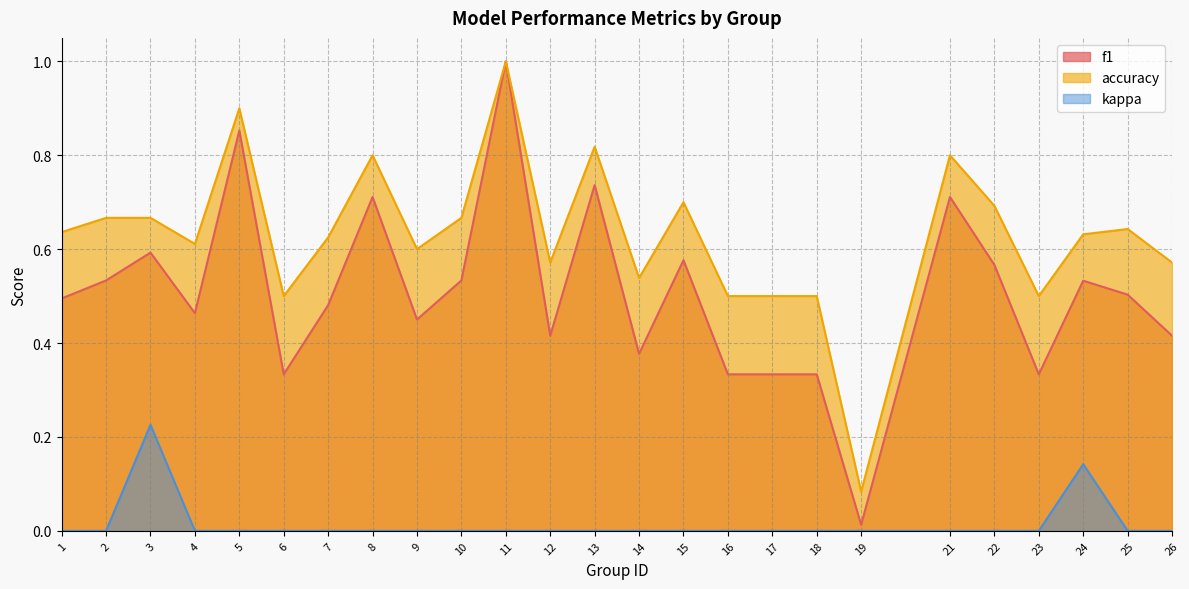

What is the difference between the maximum and minimum values in the f1 series?

1.0